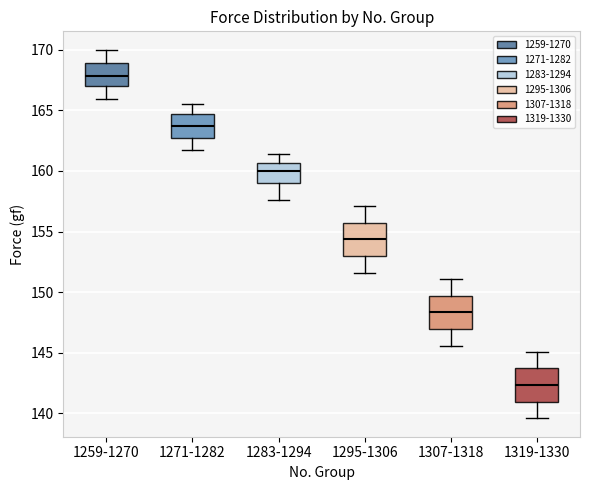

Reading left to right, read every box against the y-axis: the position of its median line, the range the box covers, and the ends of its whiskers. The values are not printed on the chart, so give them approximately, as read against the axis.

1259-1270: median 168.0, box 167.0 to 169.0, whiskers 166.0 to 170.0
1271-1282: median 163.5, box 162.5 to 164.5, whiskers 161.5 to 165.5
1283-1294: median 160.0, box 159.0 to 160.5, whiskers 157.5 to 161.5
1295-1306: median 154.5, box 153.0 to 155.5, whiskers 151.5 to 157.0
1307-1318: median 148.5, box 147.0 to 149.5, whiskers 145.5 to 151.0
1319-1330: median 142.5, box 141.0 to 143.5, whiskers 139.5 to 145.0